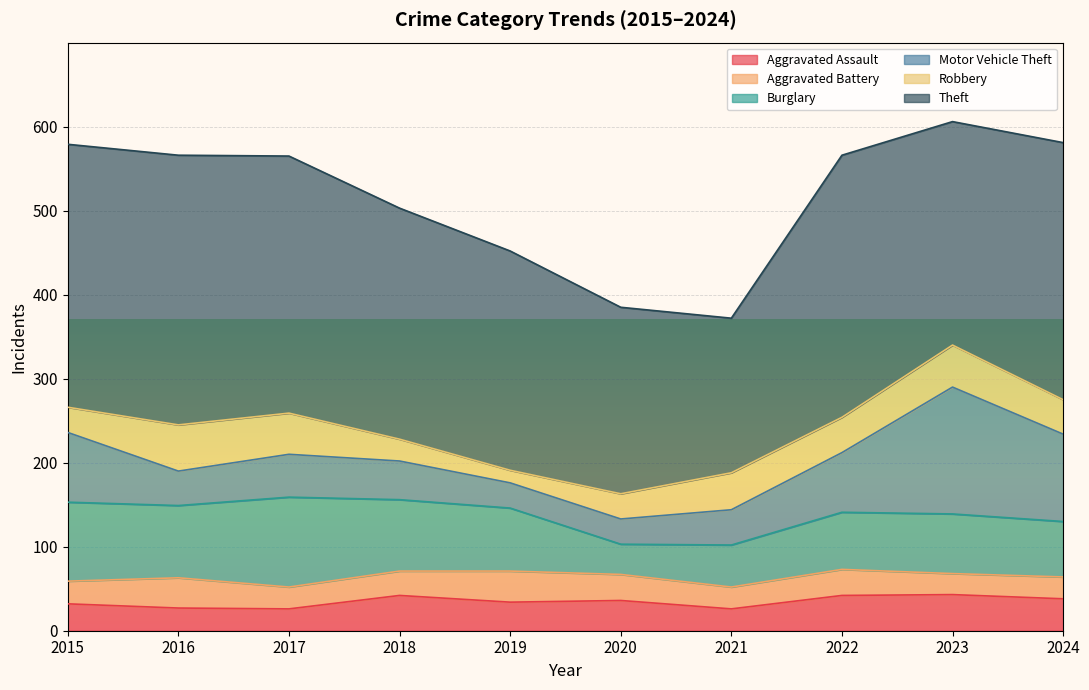

Reading right to left, what are all the values shown in this chart?

Aggravated Assault: 2024=38	2023=43	2022=42	2021=26	2020=36	2019=34	2018=42	2017=26	2016=27	2015=32
Aggravated Battery: 2024=26	2023=25	2022=31	2021=26	2020=31	2019=37	2018=29	2017=26	2016=36	2015=27
Burglary: 2024=66	2023=71	2022=68	2021=50	2020=36	2019=75	2018=85	2017=107	2016=86	2015=94
Motor Vehicle Theft: 2024=104	2023=151	2022=71	2021=42	2020=30	2019=30	2018=46	2017=51	2016=41	2015=83
Robbery: 2024=41	2023=50	2022=42	2021=44	2020=30	2019=15	2018=26	2017=49	2016=55	2015=30
Theft: 2024=306	2023=266	2022=312	2021=184	2020=222	2019=261	2018=275	2017=306	2016=321	2015=313